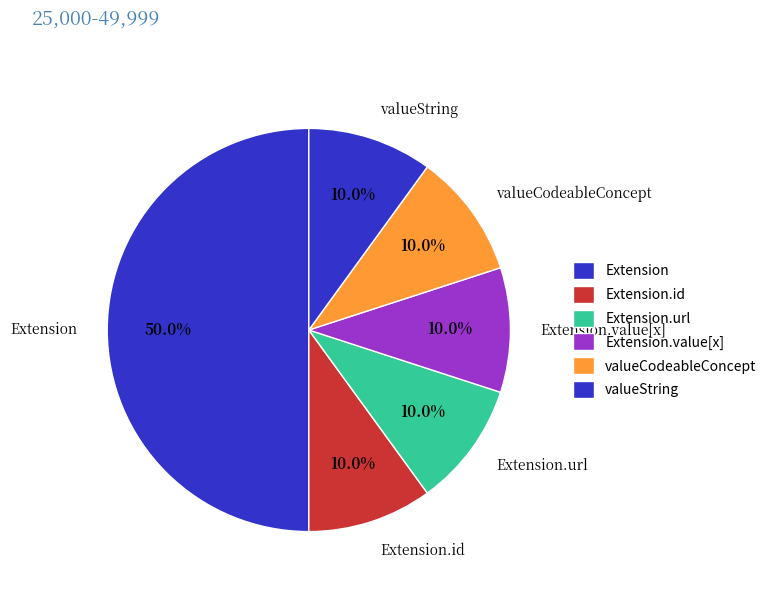

Which slice is the largest?

Extension